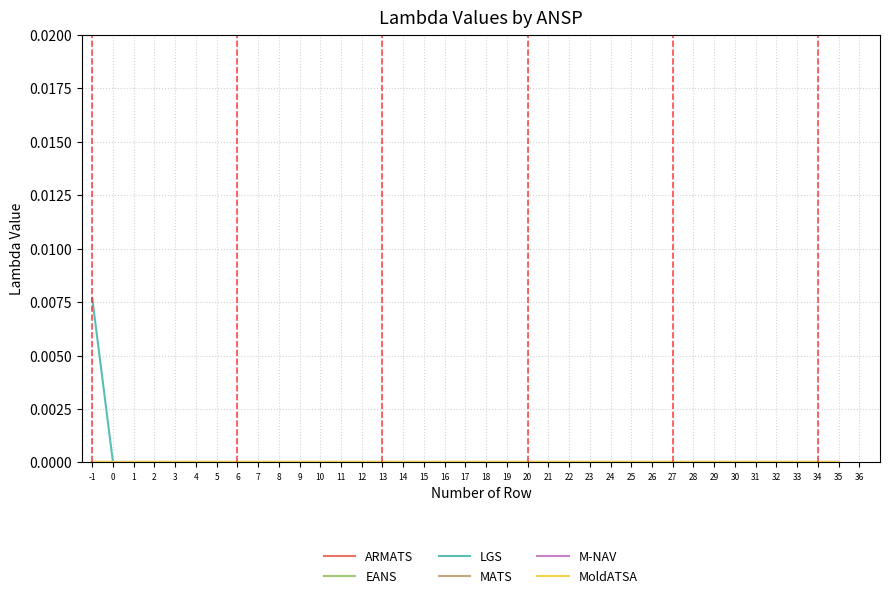

Which category has the highest value in the MoldATSA series?

-1